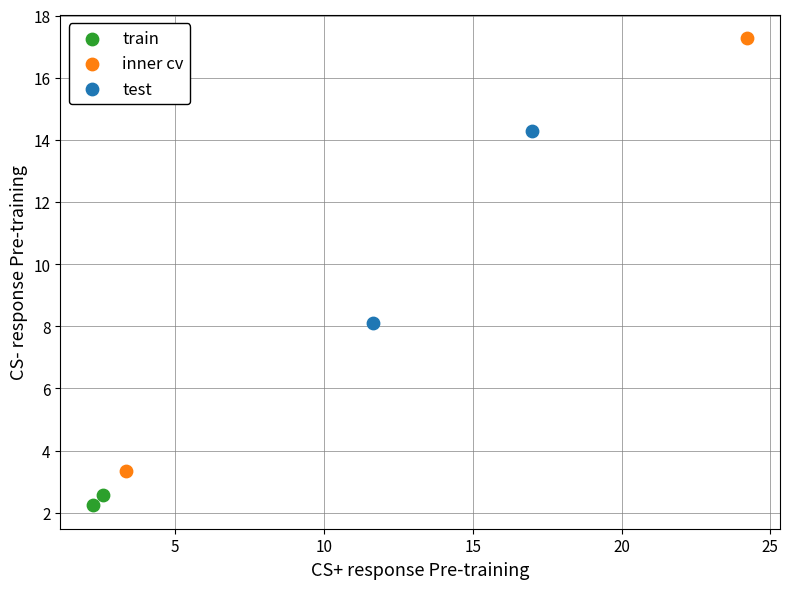

What are all the series names shown in the legend?

train, inner cv, test